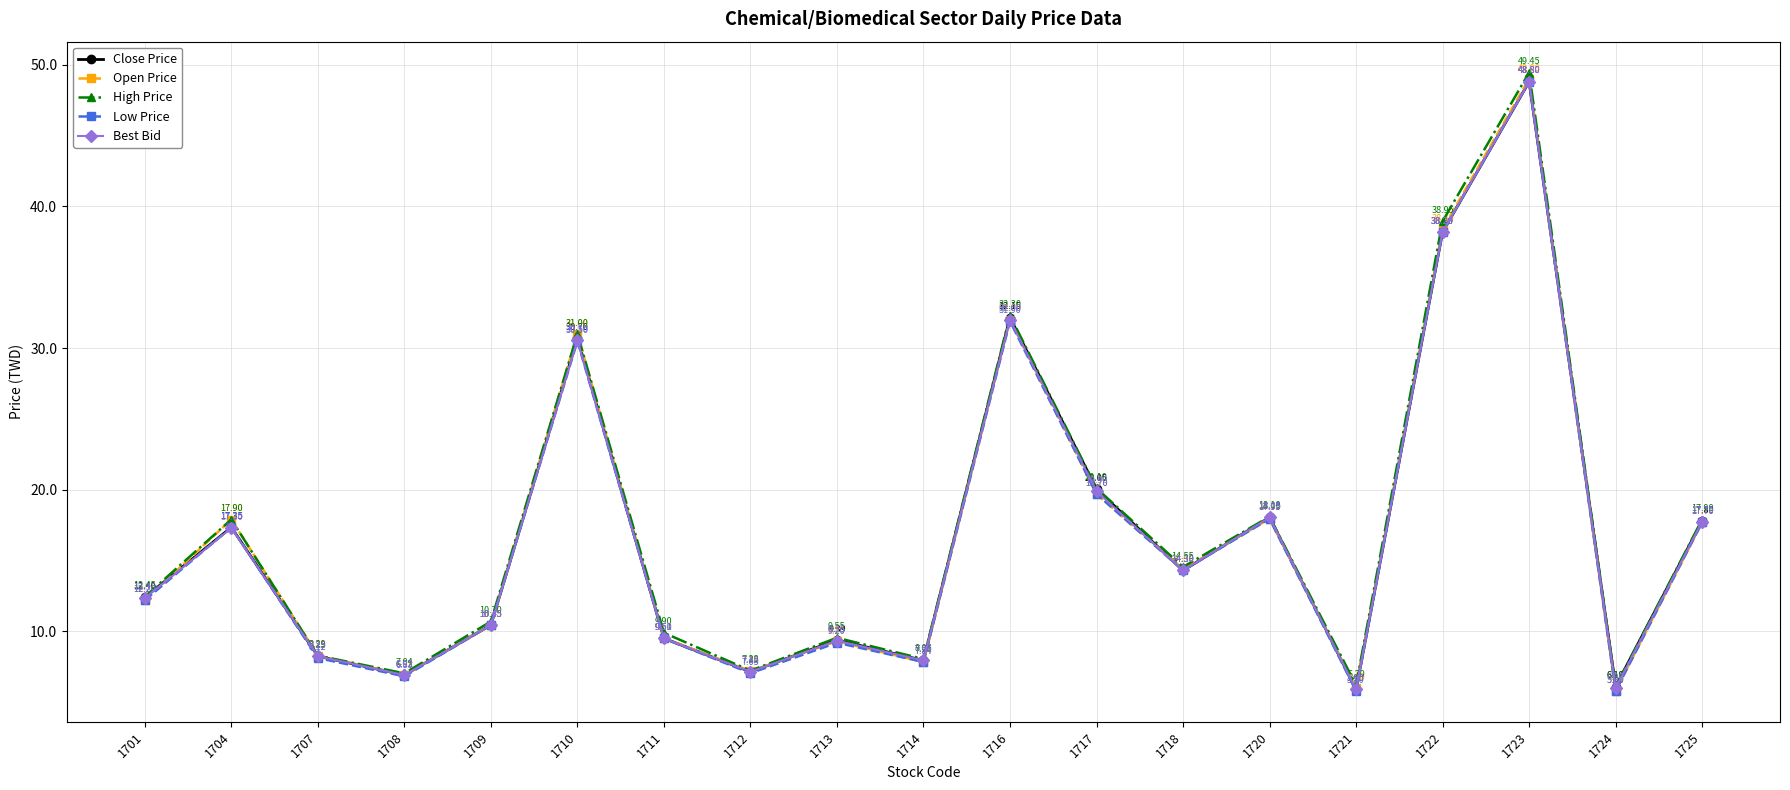

How many data points in Low Price are above 12?

10